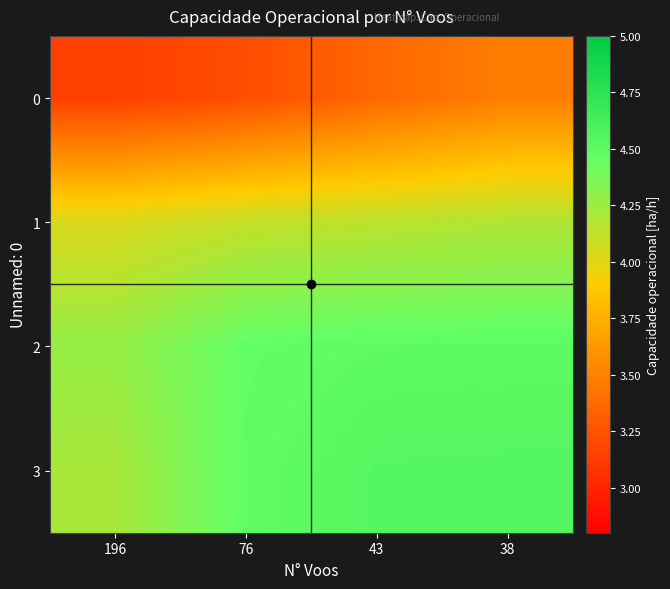

Reading left to right, list all the values displayed in this chart.

0: 196=3.1	76=3.2	43=3.4	38=3.5
1: 196=4.0	76=4.1	43=4.1	38=4.2
2: 196=4.3	76=4.5	43=4.5	38=4.5
3: 196=4.2	76=4.5	43=4.5	38=4.5